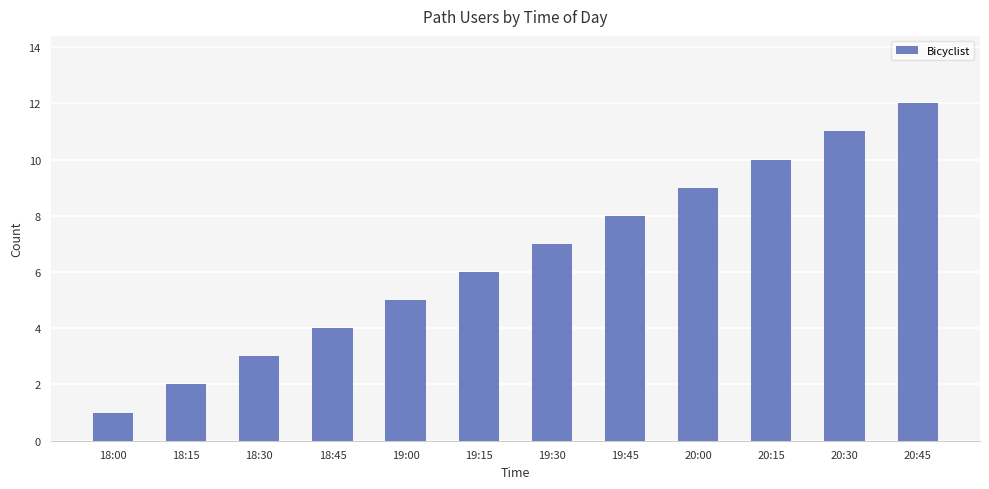

The value at 19:00 is 5. True or false?

True